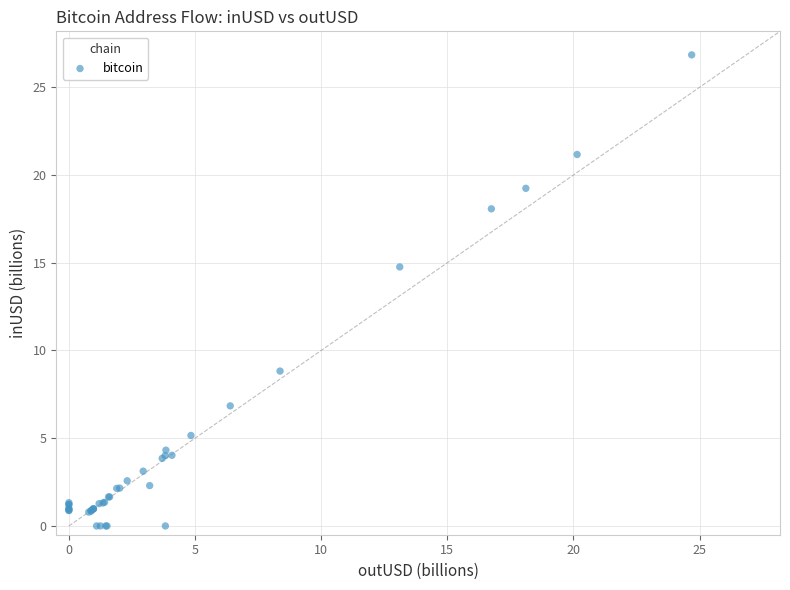

What Y value in the scatter plot is closest to 13?

14.8